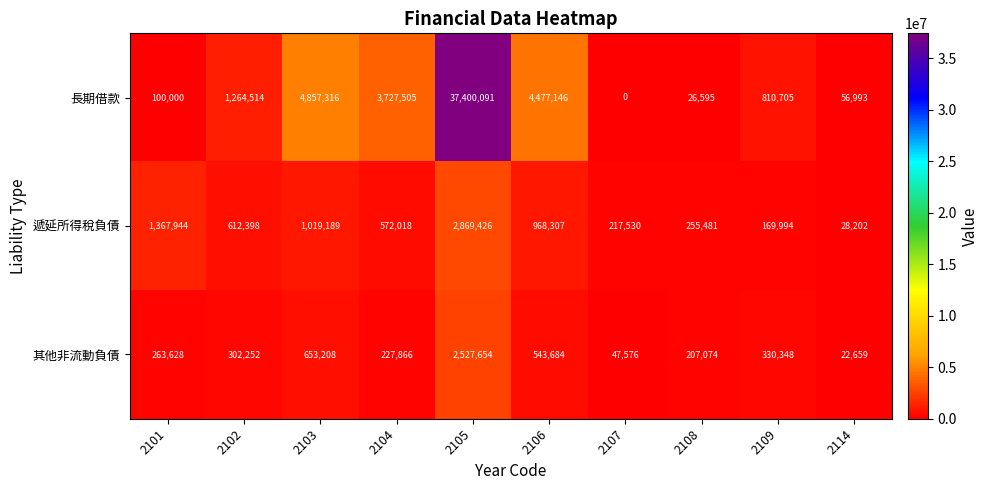

What is the approximate value of 遞延所得稅負債 at 2106, to the nearest 50?

968300